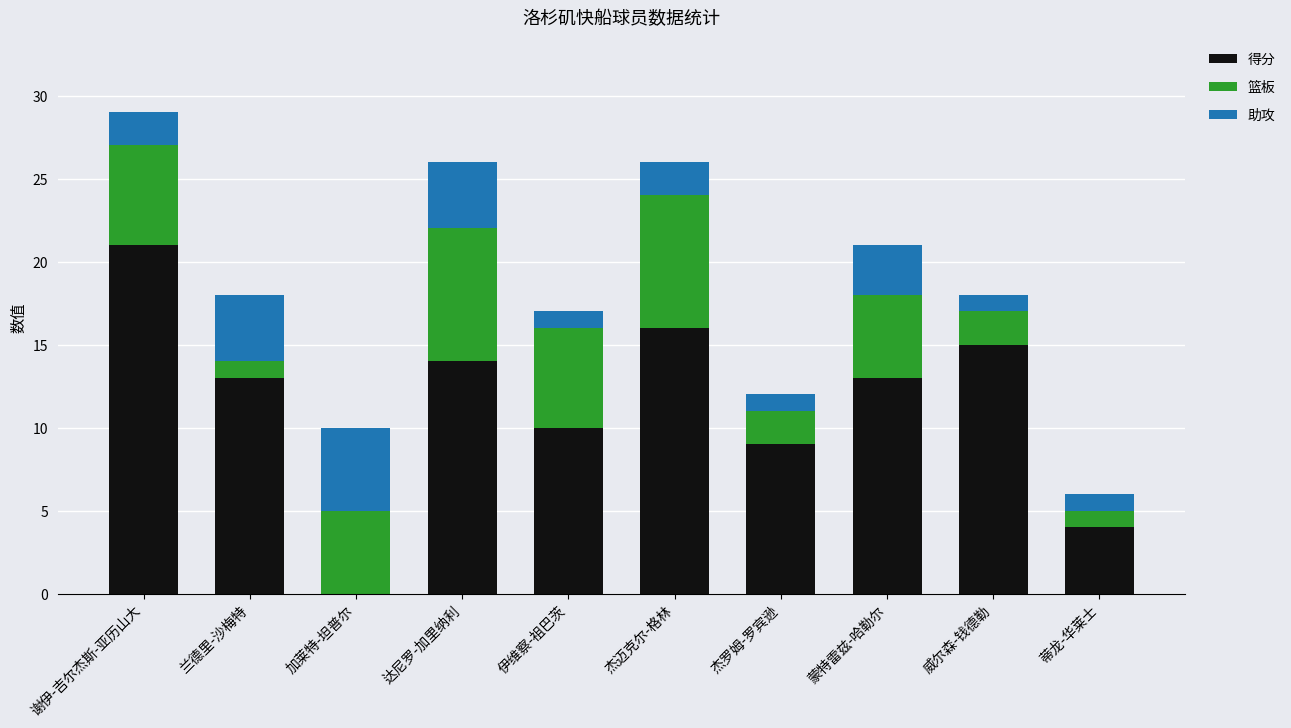

Reading left to right, what are the values for 得分?

谢伊-吉尔杰斯-亚历山大=21	兰德里-沙梅特=13	加莱特-坦普尔=0	达尼罗-加里纳利=14	伊维察-祖巴茨=10	杰迈克尔-格林=16	杰罗姆-罗宾逊=9	蒙特雷兹-哈勒尔=13	威尔森-钱德勒=15	蒂龙-华莱士=4